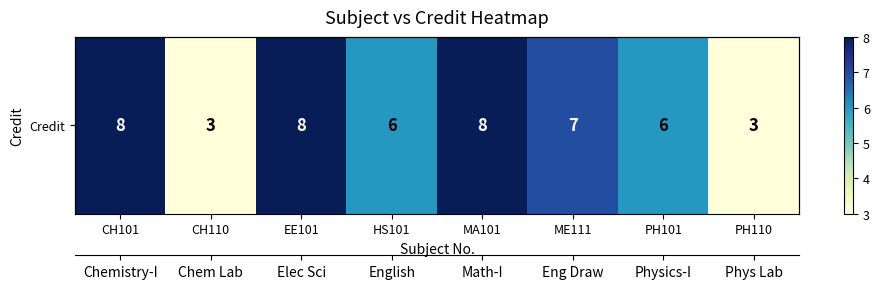

What is the ratio of the value at PH110 to the value at ME111?

0.4